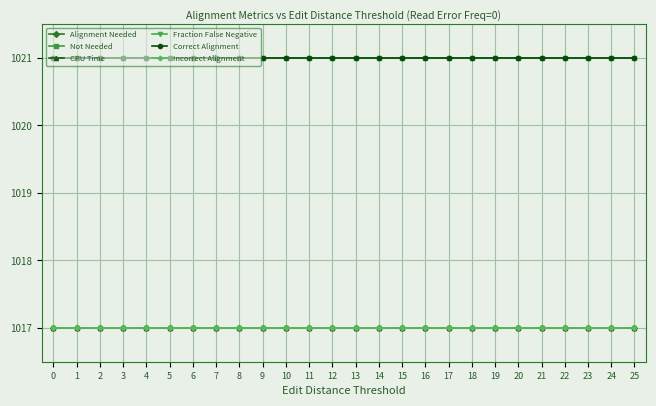

At how many categories does at least one series exceed 1017?

26